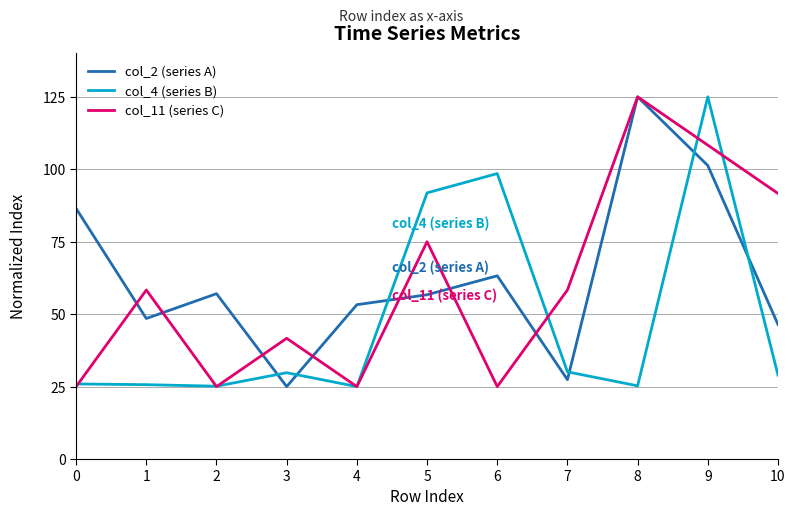

Read the col_2 (series A) value at 1.

48.5